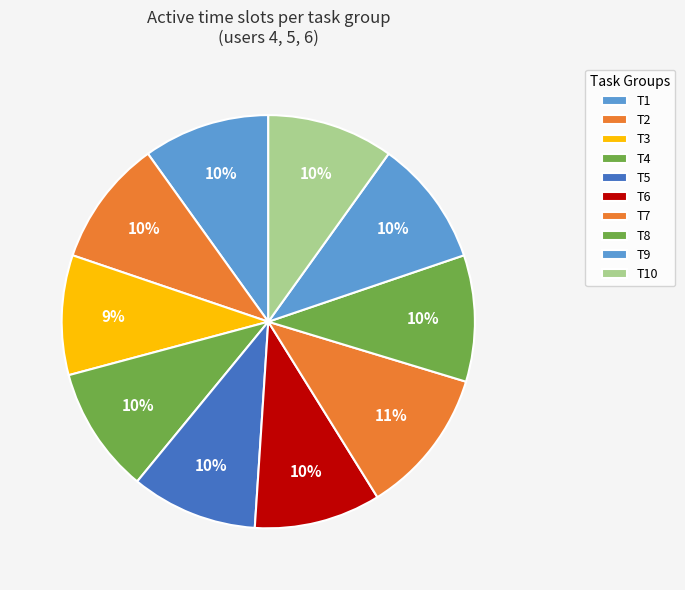

Is the sum of T5 and T3 greater than half?

No